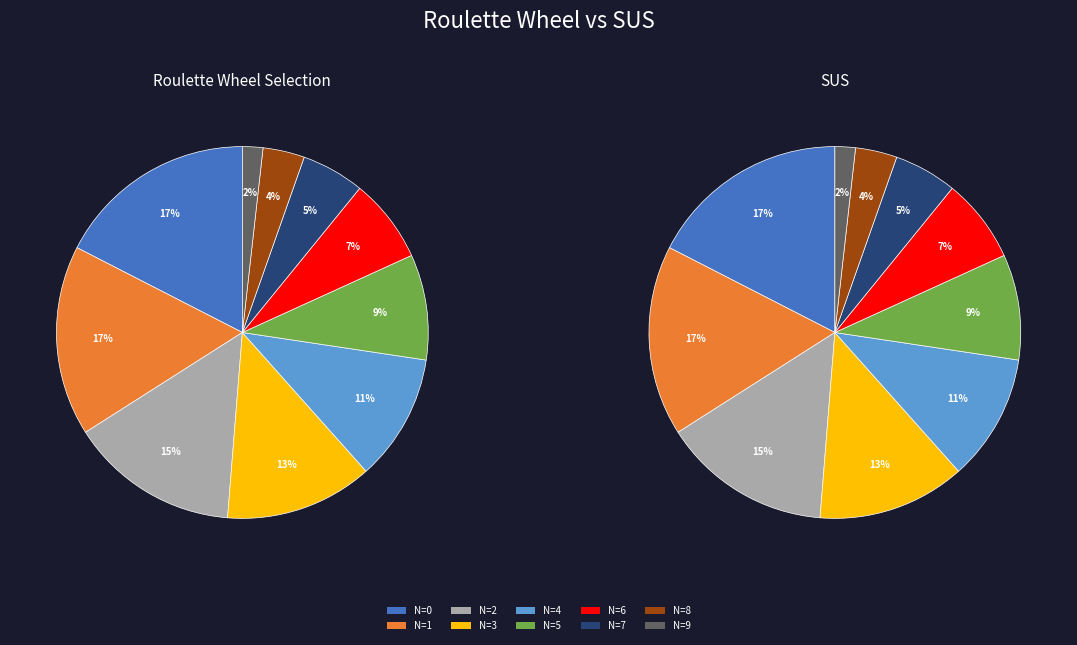

What is the smallest slice in the pie chart?

N=9